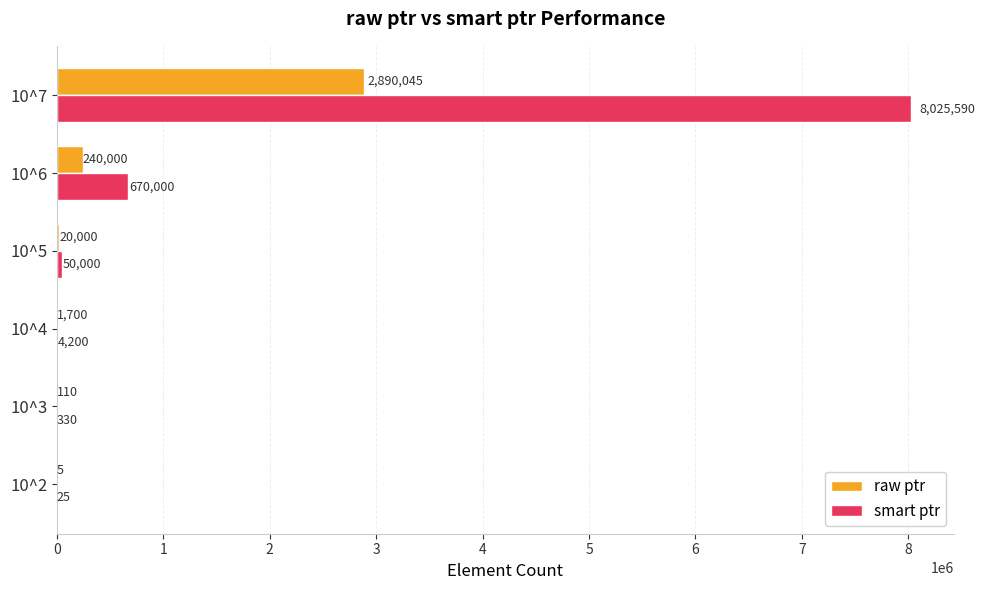

True or false: raw ptr has a value of 1700 at 10^4.

True